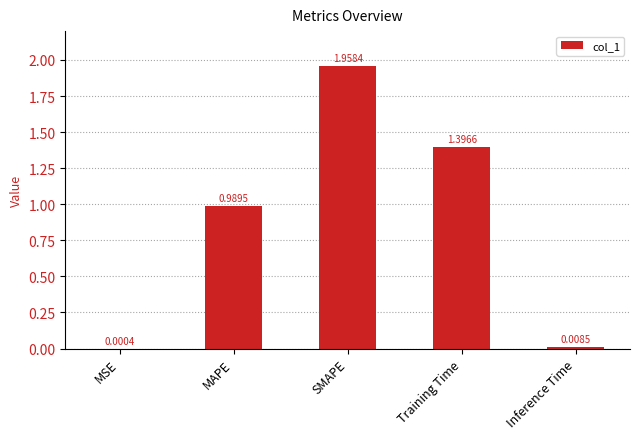

Which label corresponds to the largest value in the chart?

SMAPE